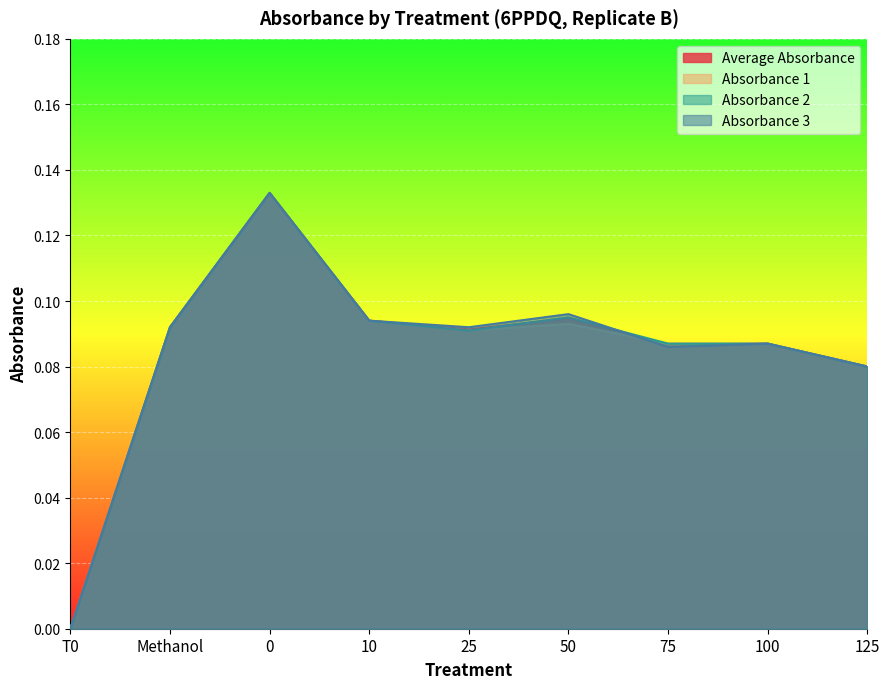

What is the value of the Absorbance 3 point at the 4th from the left?

0.1